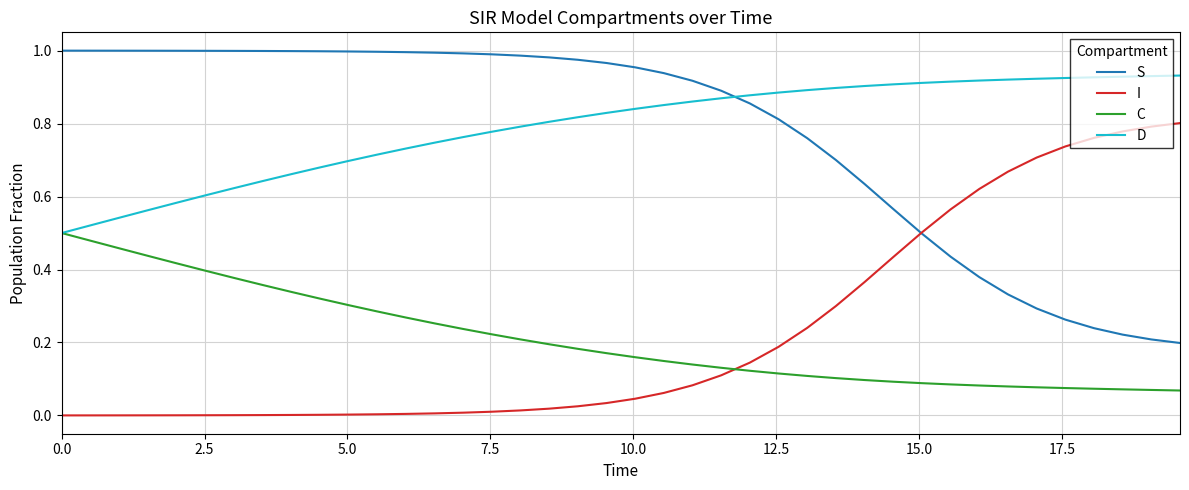

True or false: C and S cross at least once.

False